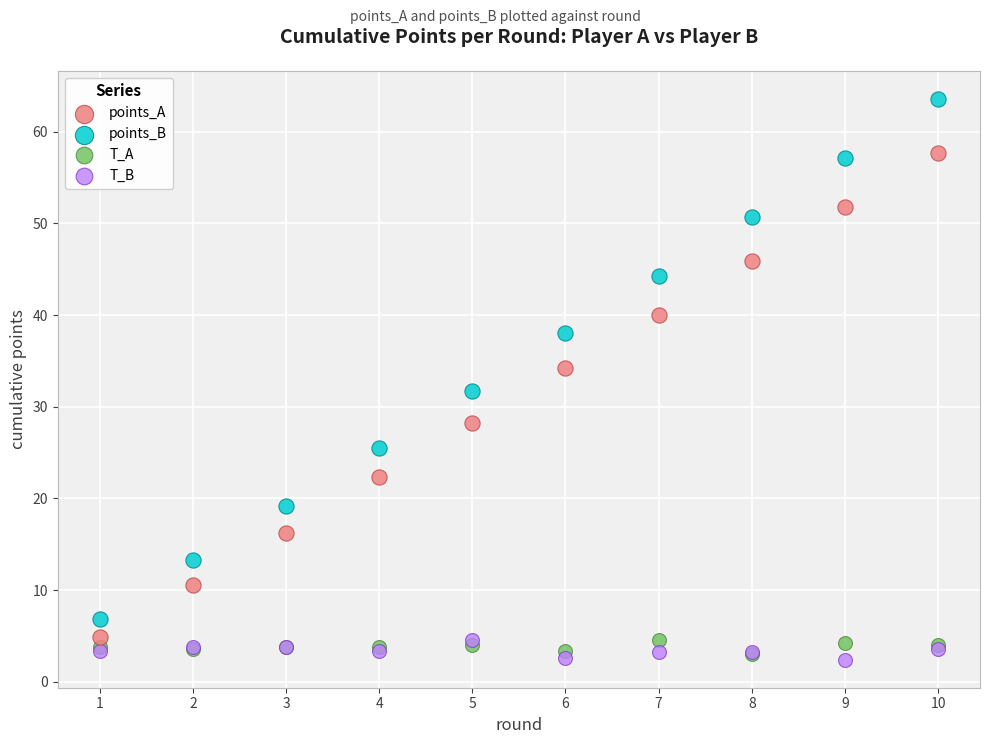

In the points_B series, what Y value is closest to 35?

38.1